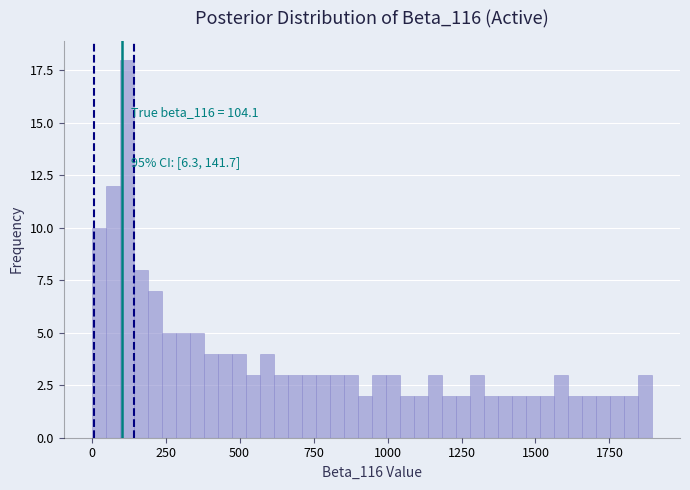

Around what value on the x-axis is the tallest bar? Give the approximate position of its centre, as read against the axis.

100